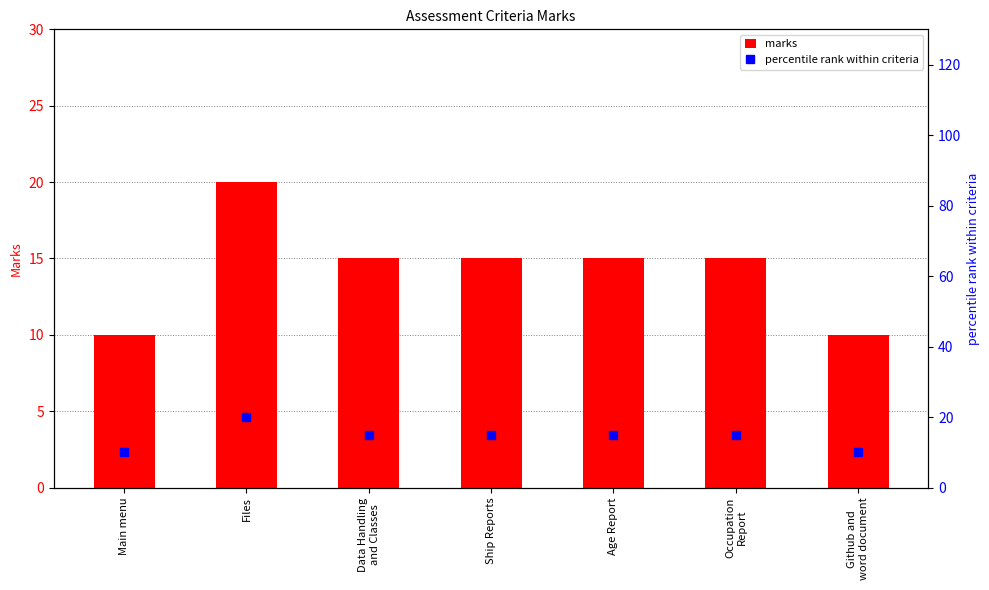

The value of percentile rank at Github and
word document is 14. True or false?

False